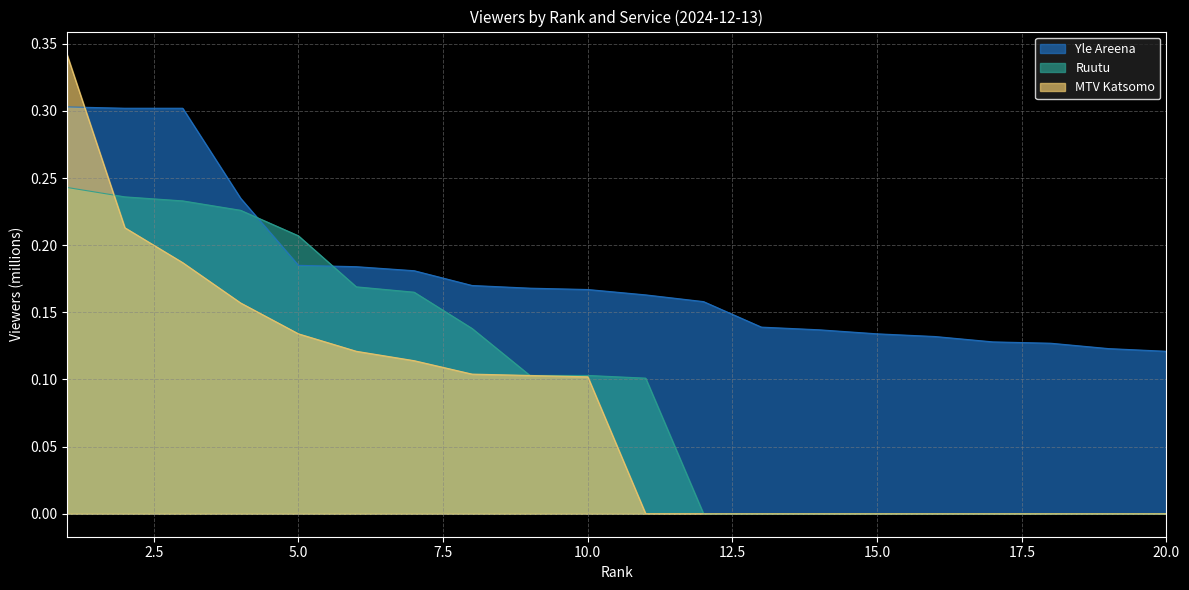

What is the approximate value of Yle Areena at 8?

0.2